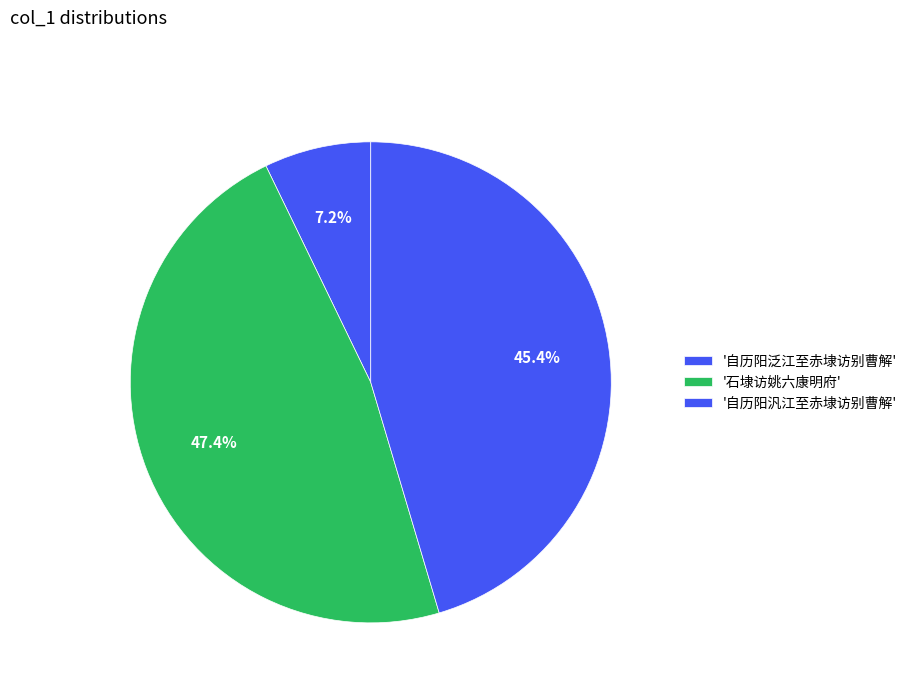

Is there any slice that represents more than half of the pie?

No